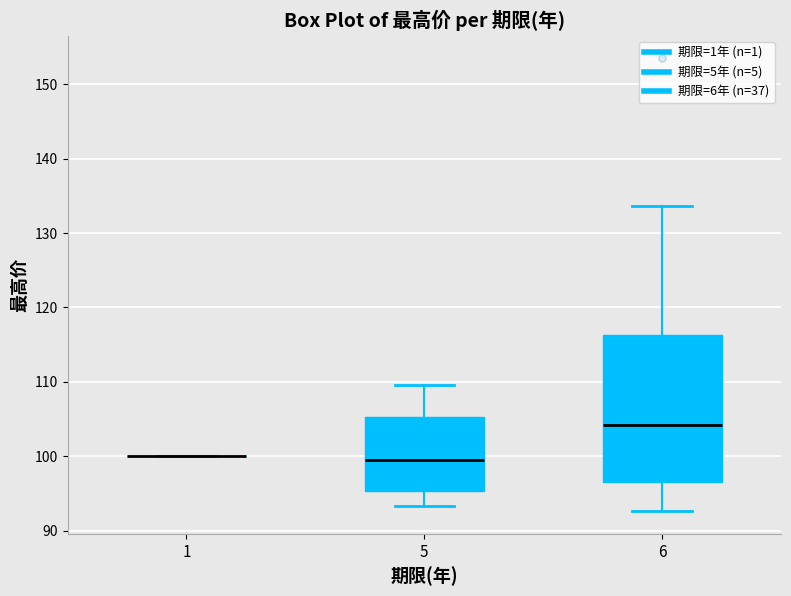

Reading left to right, transcribe this box plot: for each box, give where its median line is, the range the box spans, and where its two whiskers end, as read against the y-axis. The values are not printed on the chart, so give them approximately, as read against the axis.

1: box collapsed to a line at 100, whiskers 100 to 100
5: median 99, box 95 to 105, whiskers 93 to 110
6: median 104, box 97 to 116, whiskers 93 to 134